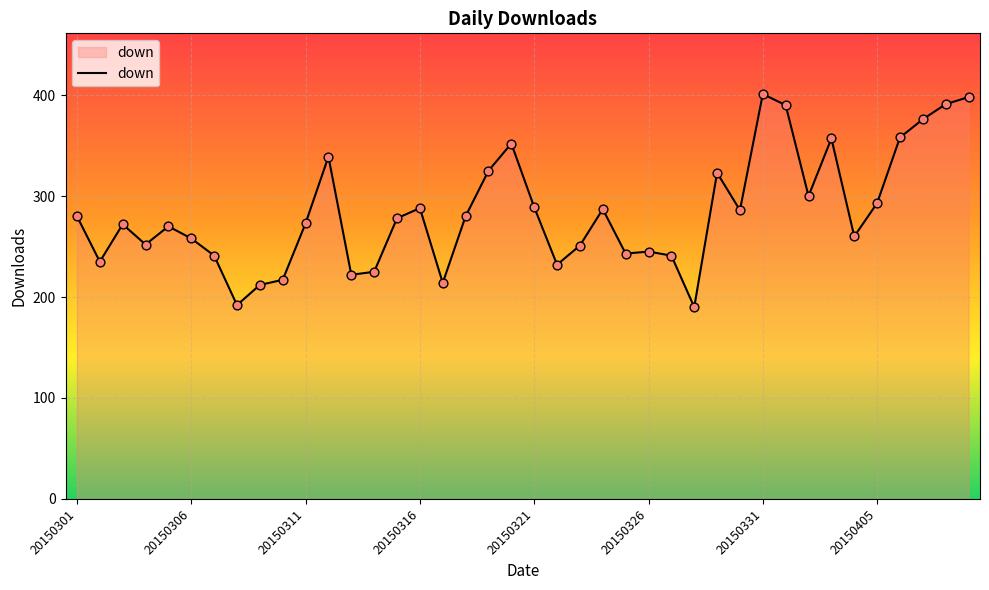

What is the greatest value displayed?

401